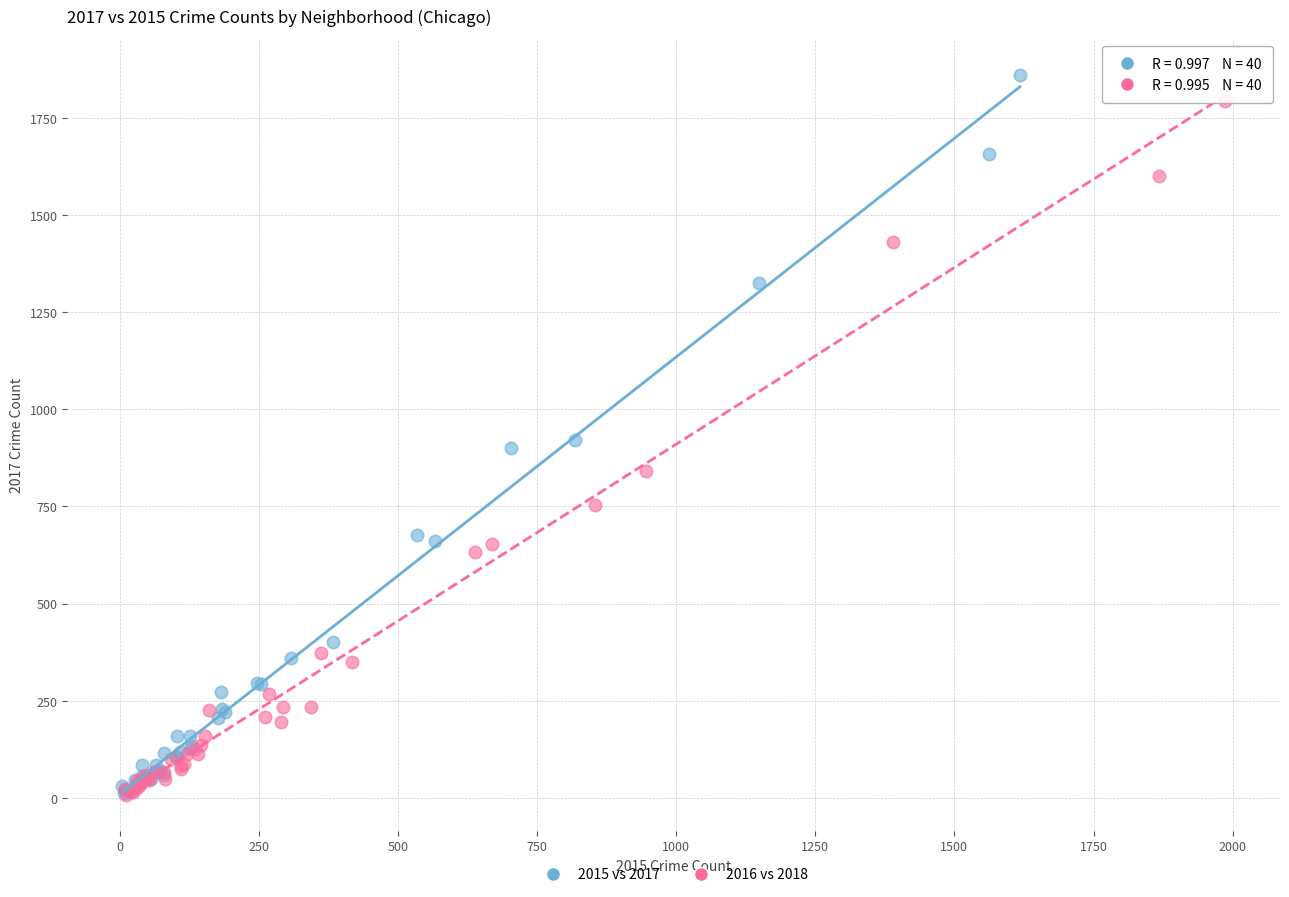

Which series reaches the maximum Y coordinate?

2015 vs 2017